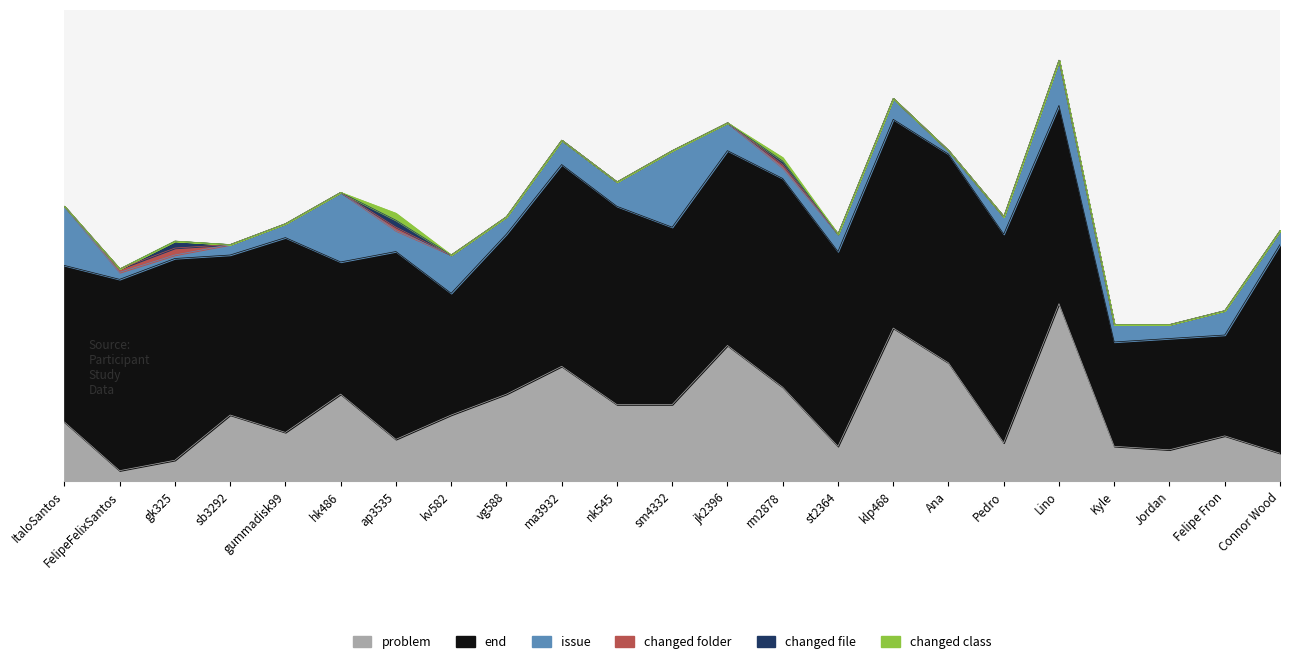

Which has a higher value, sb3292 or st2364?

sb3292